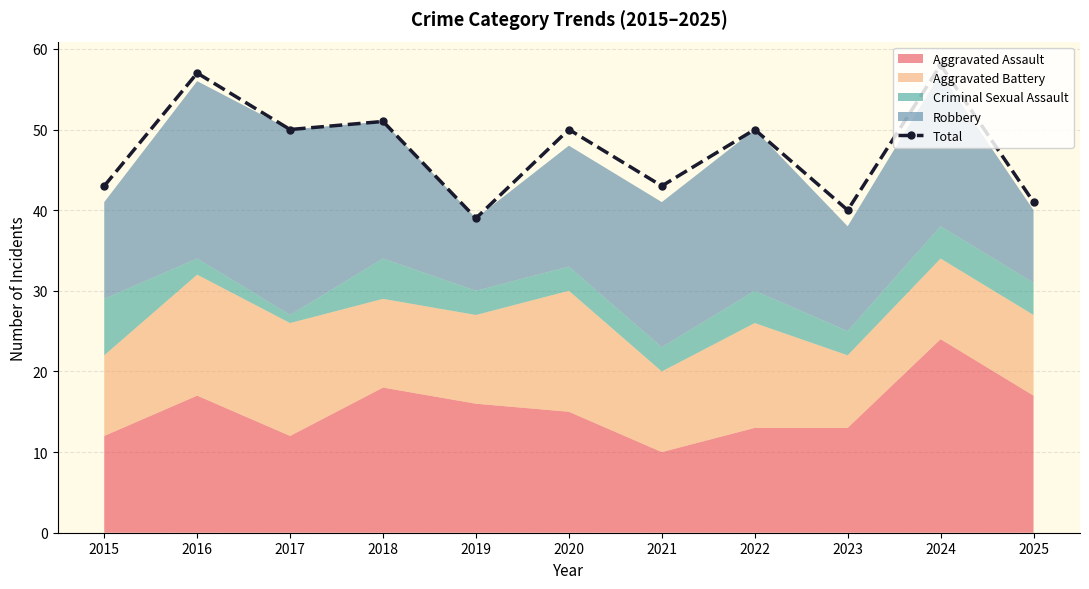

Which has a higher value, 2022 or 2021?

2022